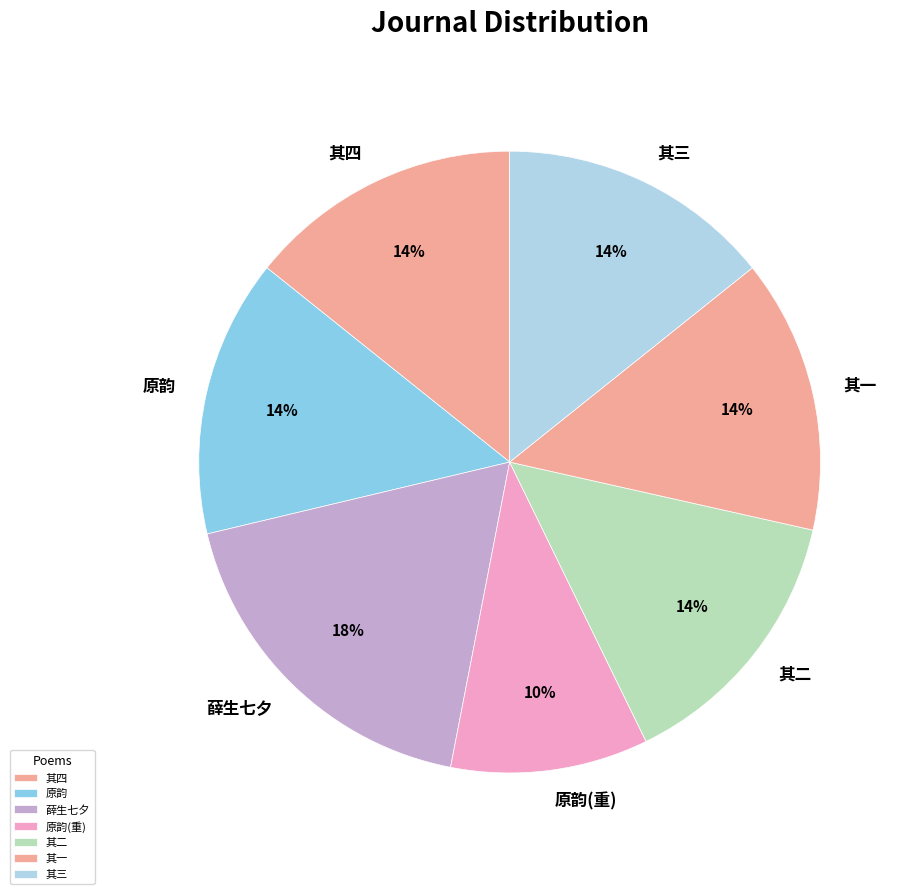

To the nearest percent, what is the combined percentage of 其一 and 其四?

29%